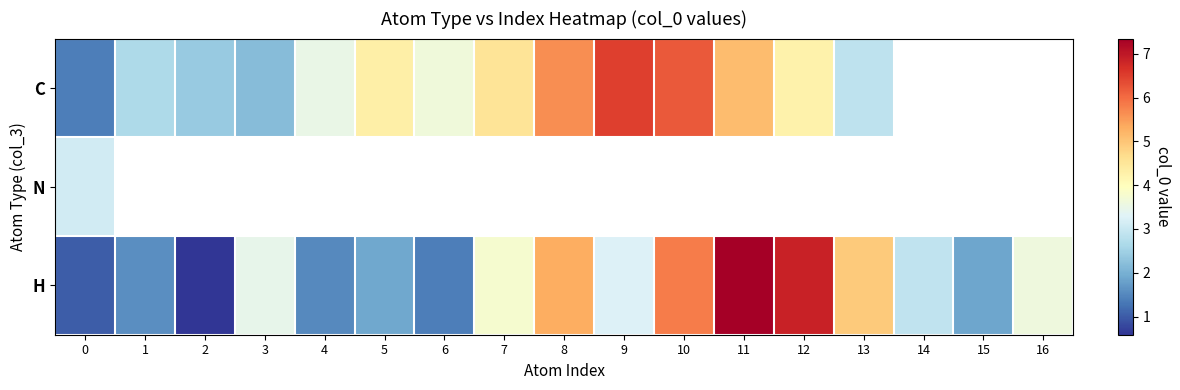

Which series changed the most between 4 and 7?

H